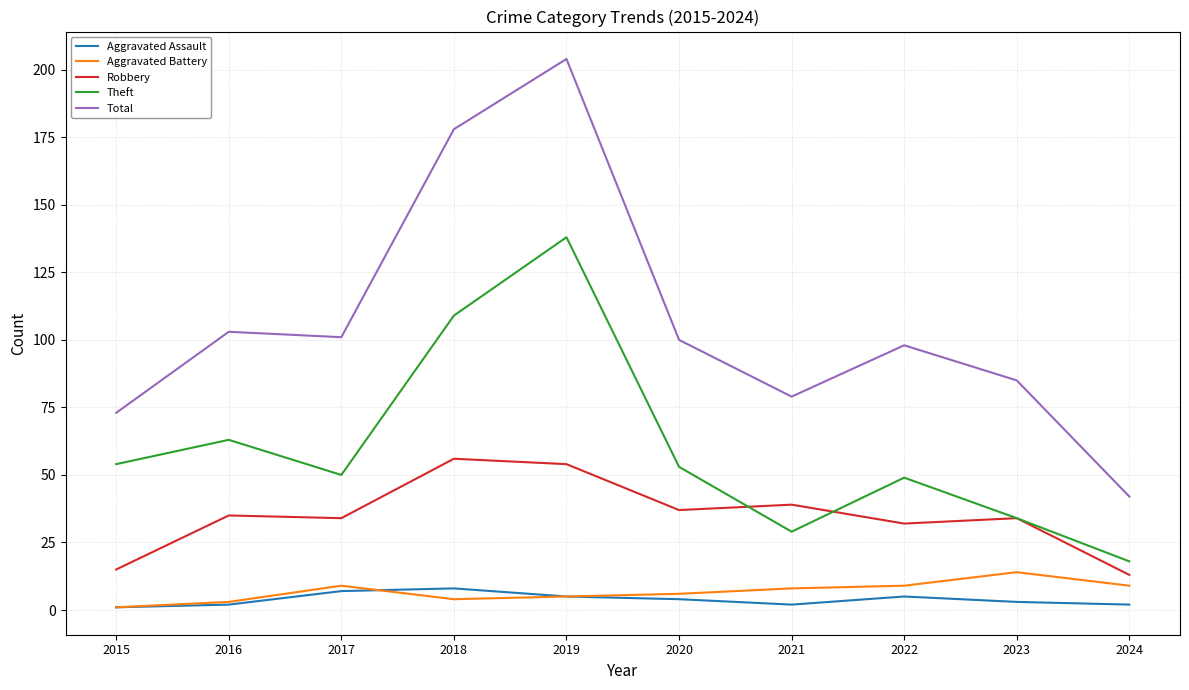

Is the value of Aggravated Battery at 2015 greater than the value of Theft at 2018?

No